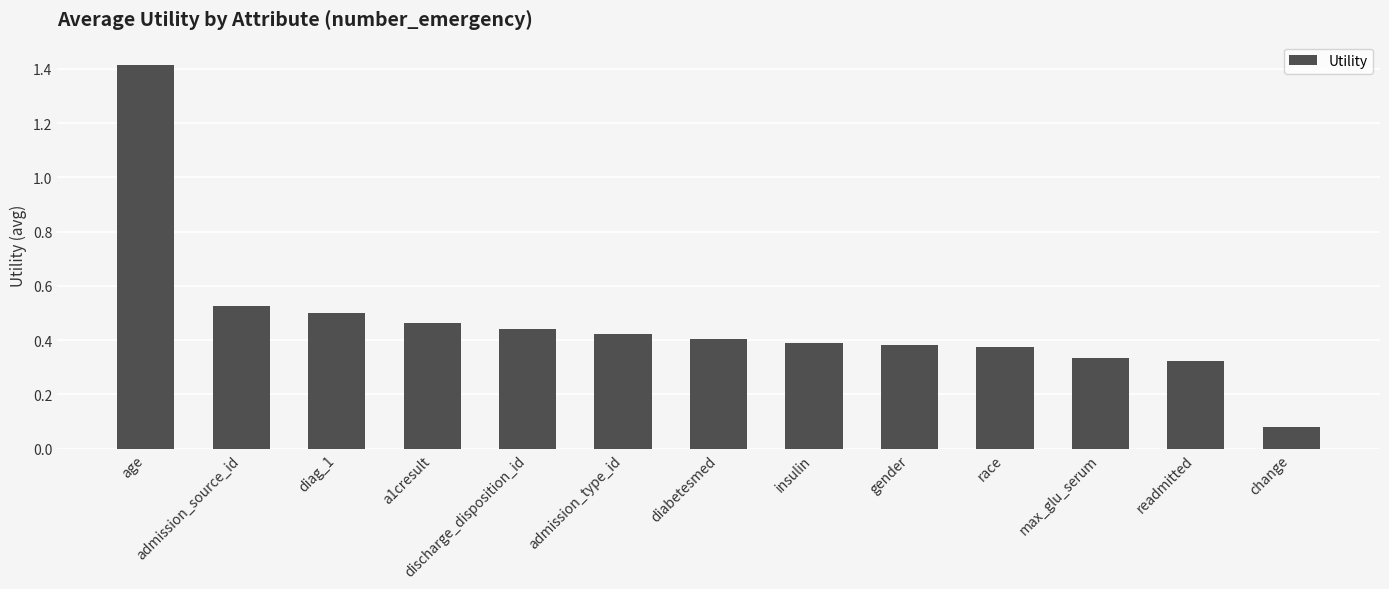

What is the sum of the values at diag_1 and diabetesmed?

0.9